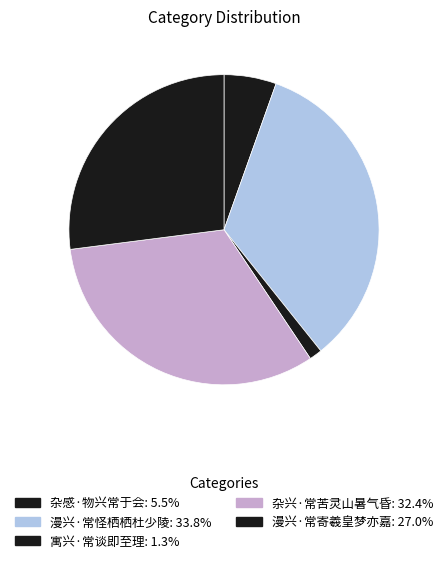

The 寓兴·常谈即至理 slice represents 1% of the pie. True or false?

True